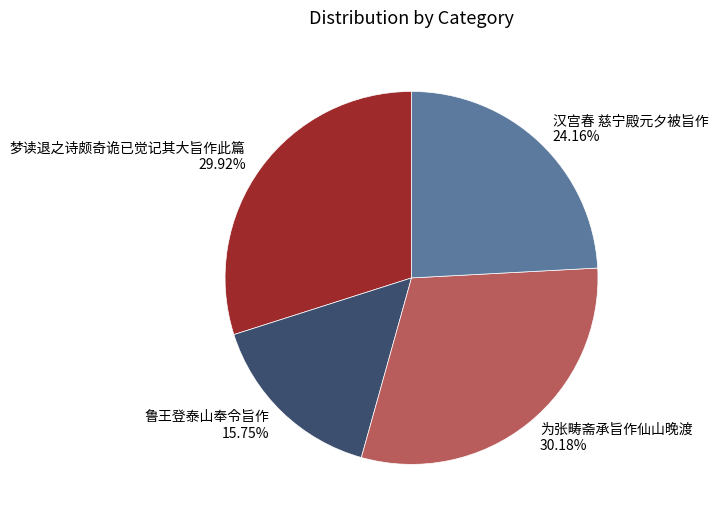

Does 鲁王登泰山奉令旨作 account for over 50% of the chart?

No